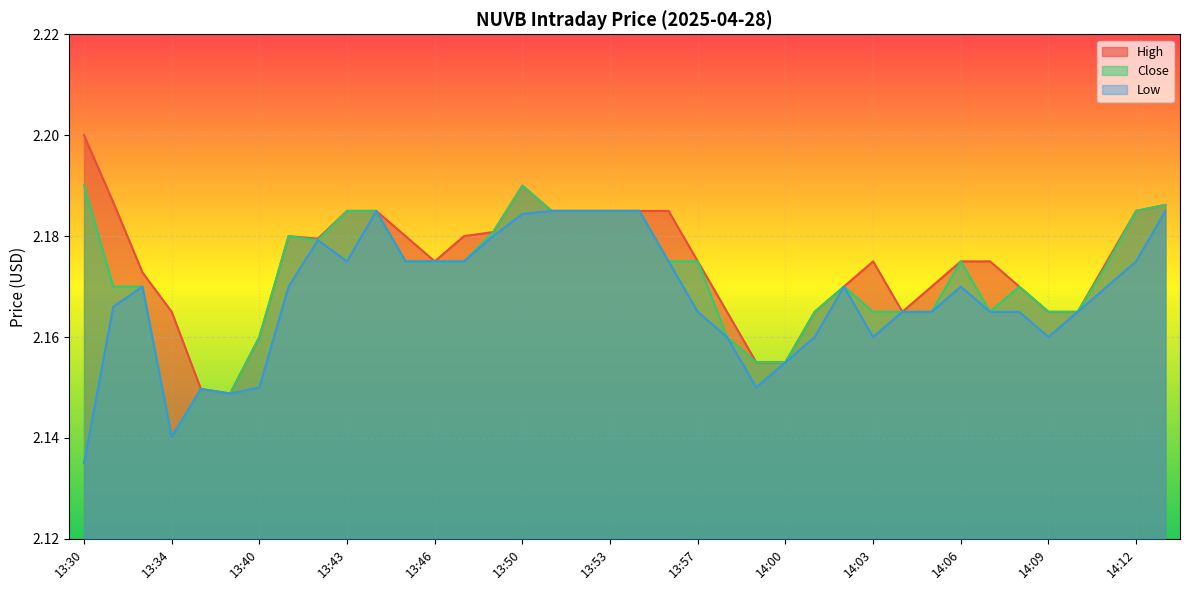

Which has a higher value, 13:50 or 13:39?

13:50